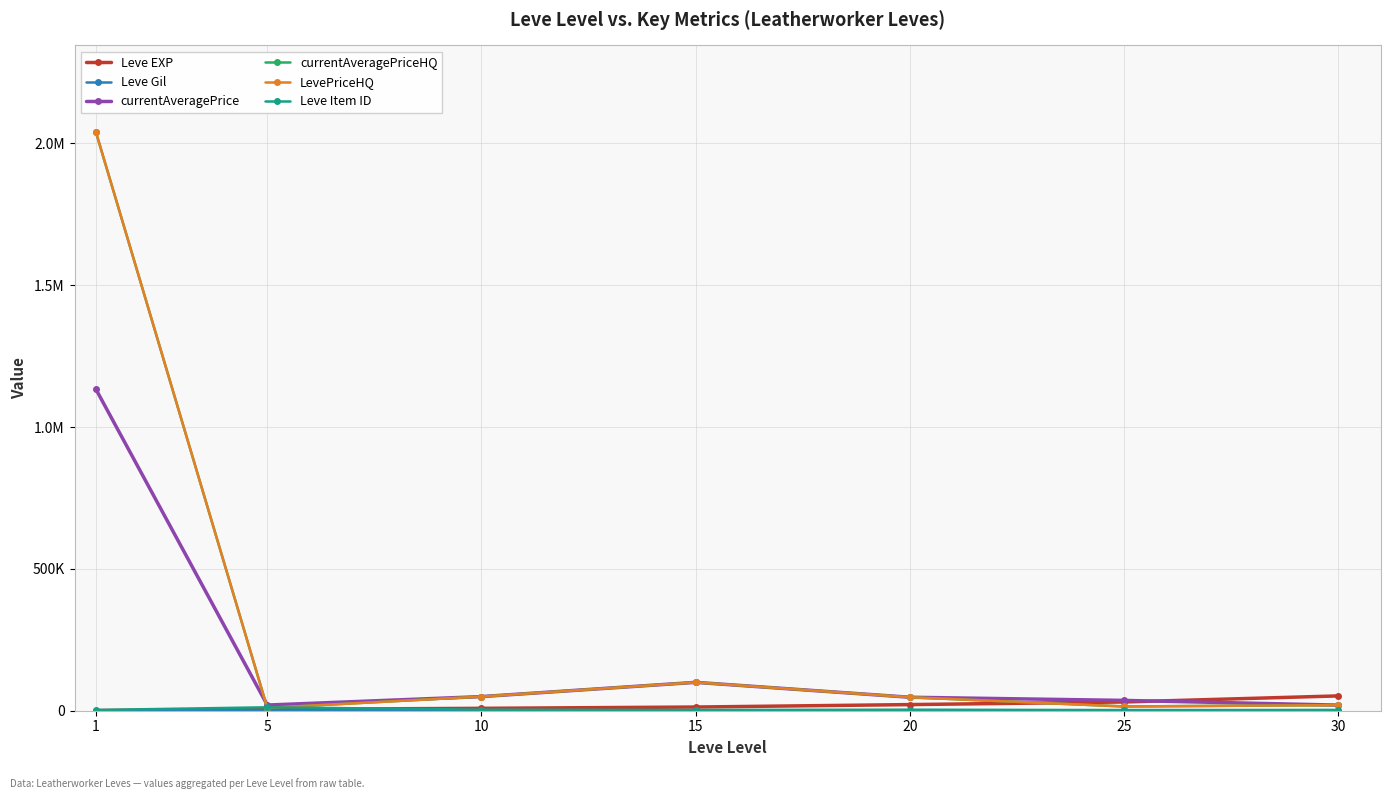

At 15, list the series in order from largest to smallest.

currentAveragePrice, currentAveragePriceHQ, LevePriceHQ, Leve EXP, Leve Item ID, Leve Gil